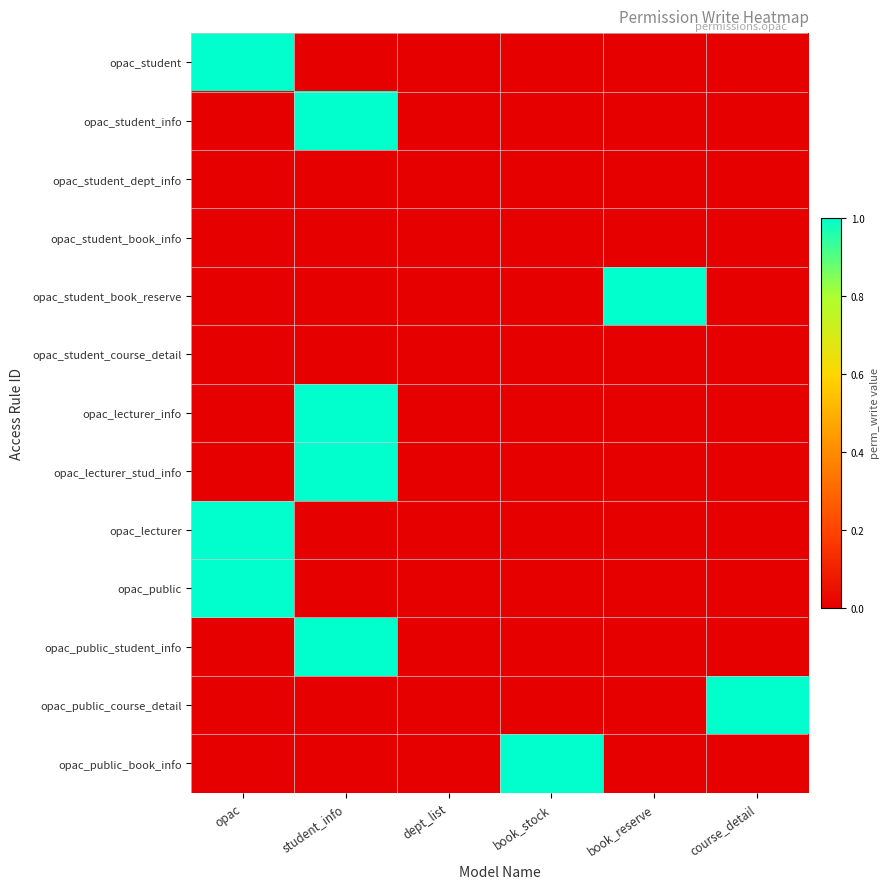

Reading right to left, extract all data points from this chart.

opac_student: course_detail=0	book_reserve=0	book_stock=0	dept_list=0	student_info=0	opac=1
opac_student_info: course_detail=0	book_reserve=0	book_stock=0	dept_list=0	student_info=1	opac=0
opac_student_dept_info: course_detail=0	book_reserve=0	book_stock=0	dept_list=0	student_info=0	opac=0
opac_student_book_info: course_detail=0	book_reserve=0	book_stock=0	dept_list=0	student_info=0	opac=0
opac_student_book_reserve: course_detail=0	book_reserve=1	book_stock=0	dept_list=0	student_info=0	opac=0
opac_student_course_detail: course_detail=0	book_reserve=0	book_stock=0	dept_list=0	student_info=0	opac=0
opac_lecturer_info: course_detail=0	book_reserve=0	book_stock=0	dept_list=0	student_info=1	opac=0
opac_lecturer_stud_info: course_detail=0	book_reserve=0	book_stock=0	dept_list=0	student_info=1	opac=0
opac_lecturer: course_detail=0	book_reserve=0	book_stock=0	dept_list=0	student_info=0	opac=1
opac_public: course_detail=0	book_reserve=0	book_stock=0	dept_list=0	student_info=0	opac=1
opac_public_student_info: course_detail=0	book_reserve=0	book_stock=0	dept_list=0	student_info=1	opac=0
opac_public_course_detail: course_detail=1	book_reserve=0	book_stock=0	dept_list=0	student_info=0	opac=0
opac_public_book_info: course_detail=0	book_reserve=0	book_stock=1	dept_list=0	student_info=0	opac=0